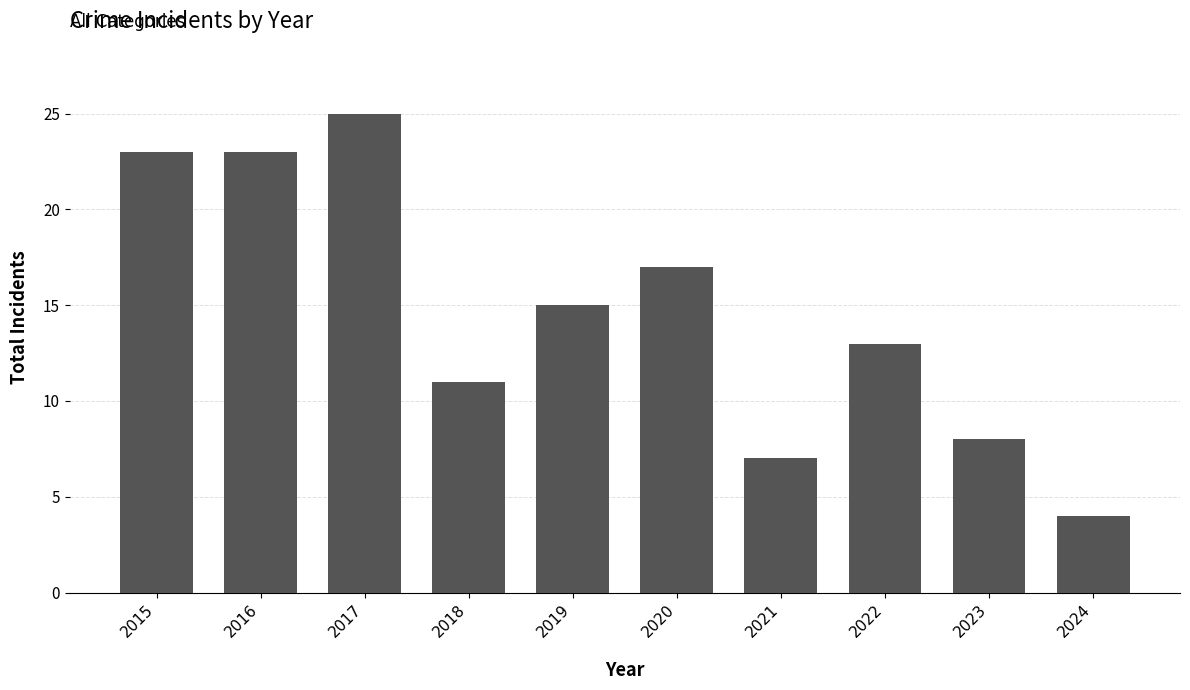

Approximately how many times larger is the value at 2017 compared to 2020?

1.5